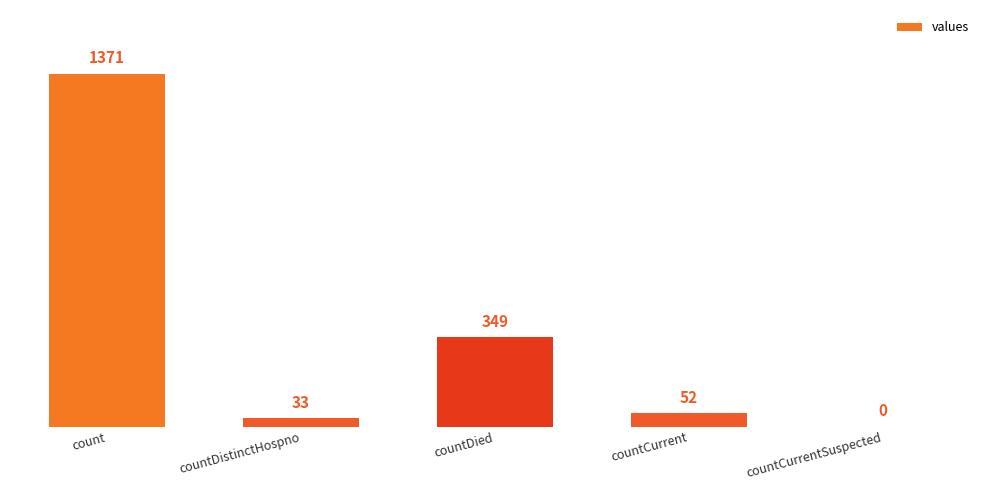

Which label corresponds to the largest value in the chart?

count